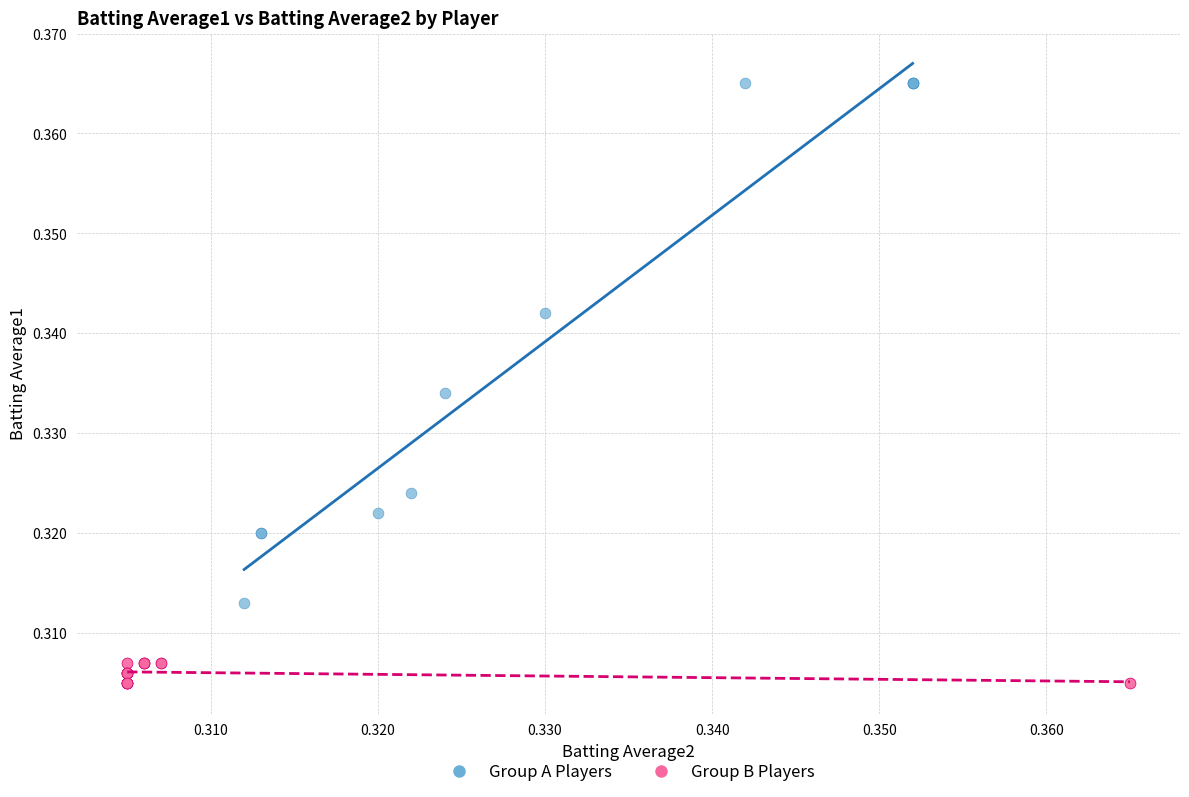

Which series contains the highest Y value?

Group A Players